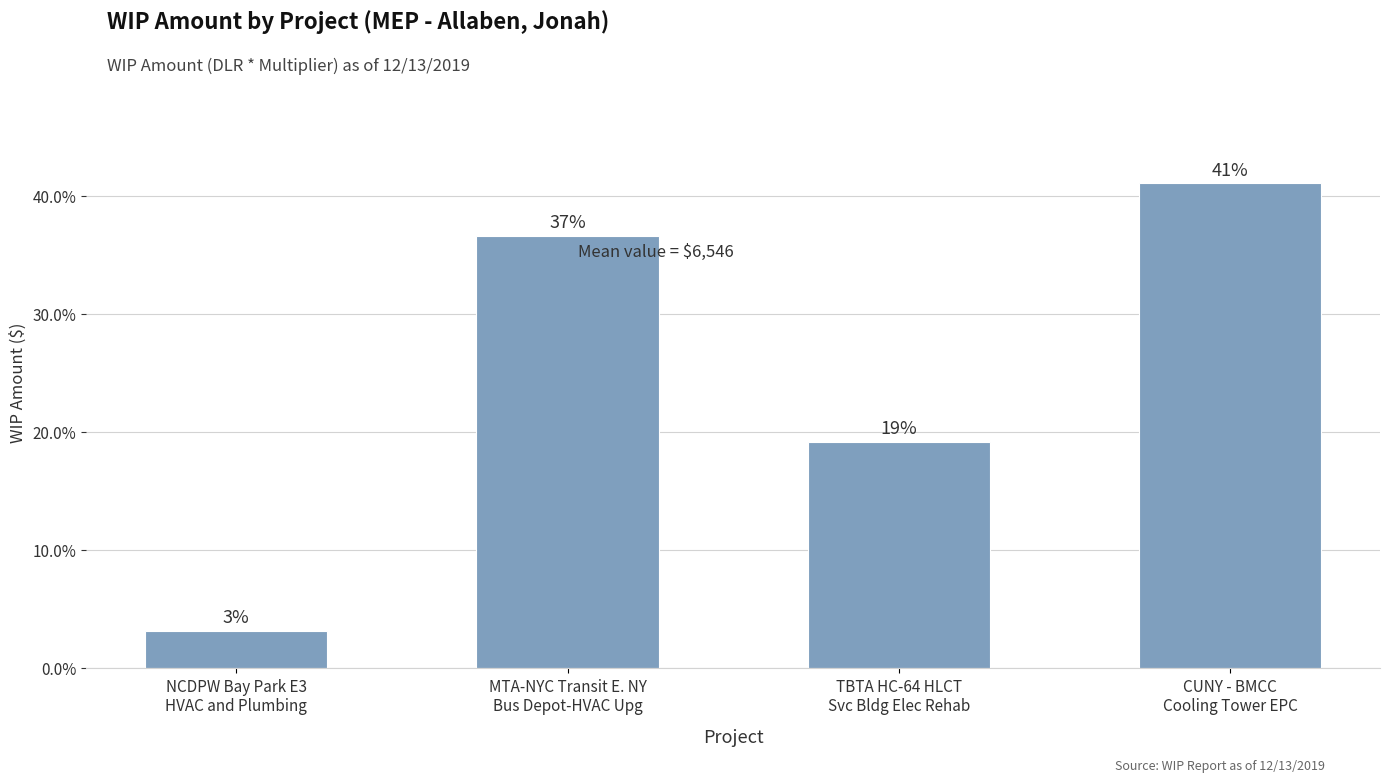

Does the chart contain any negative values?

No